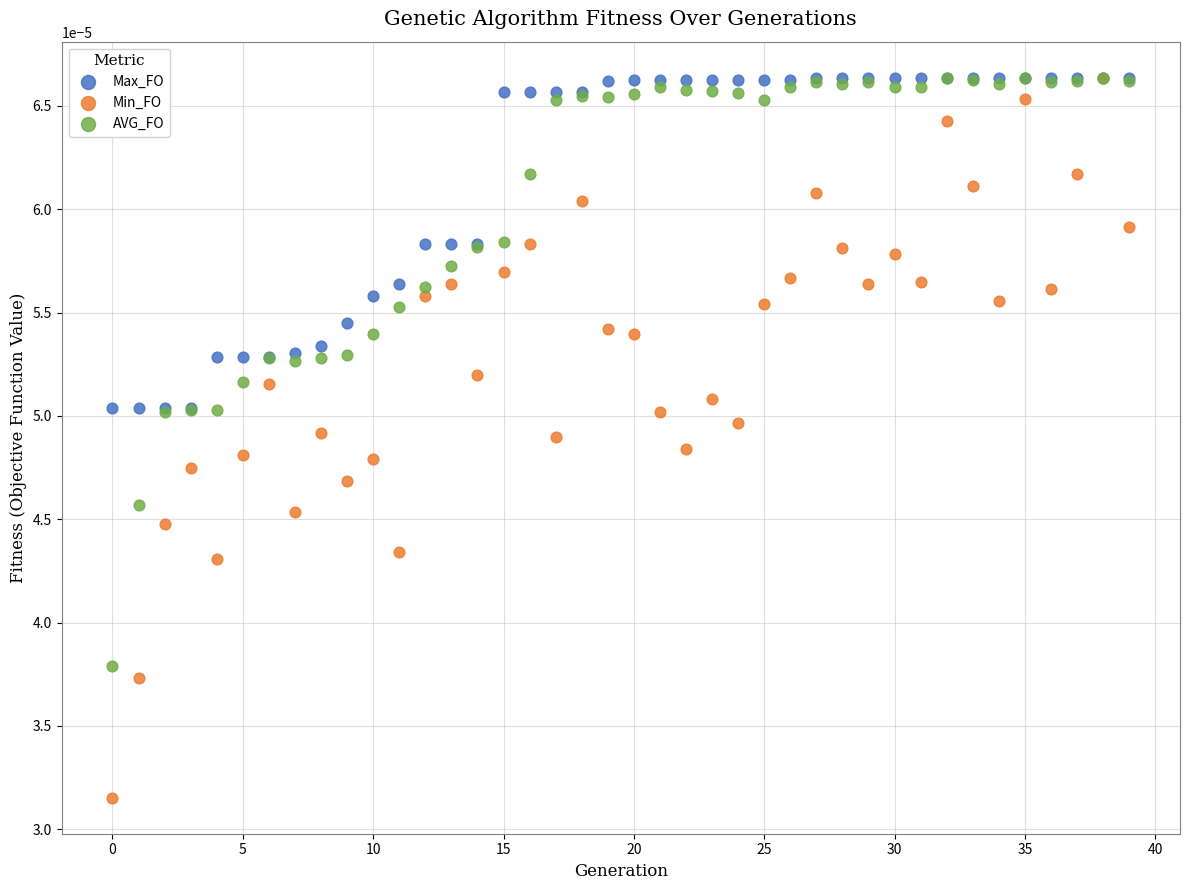

What are all the series names shown in the legend?

Max_FO, Min_FO, AVG_FO